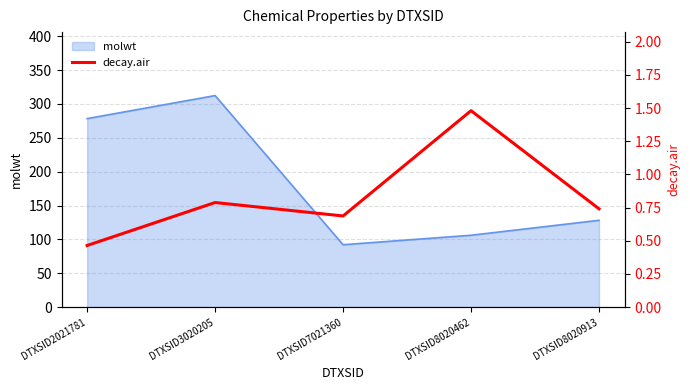

How many lines are shown in the chart?

1